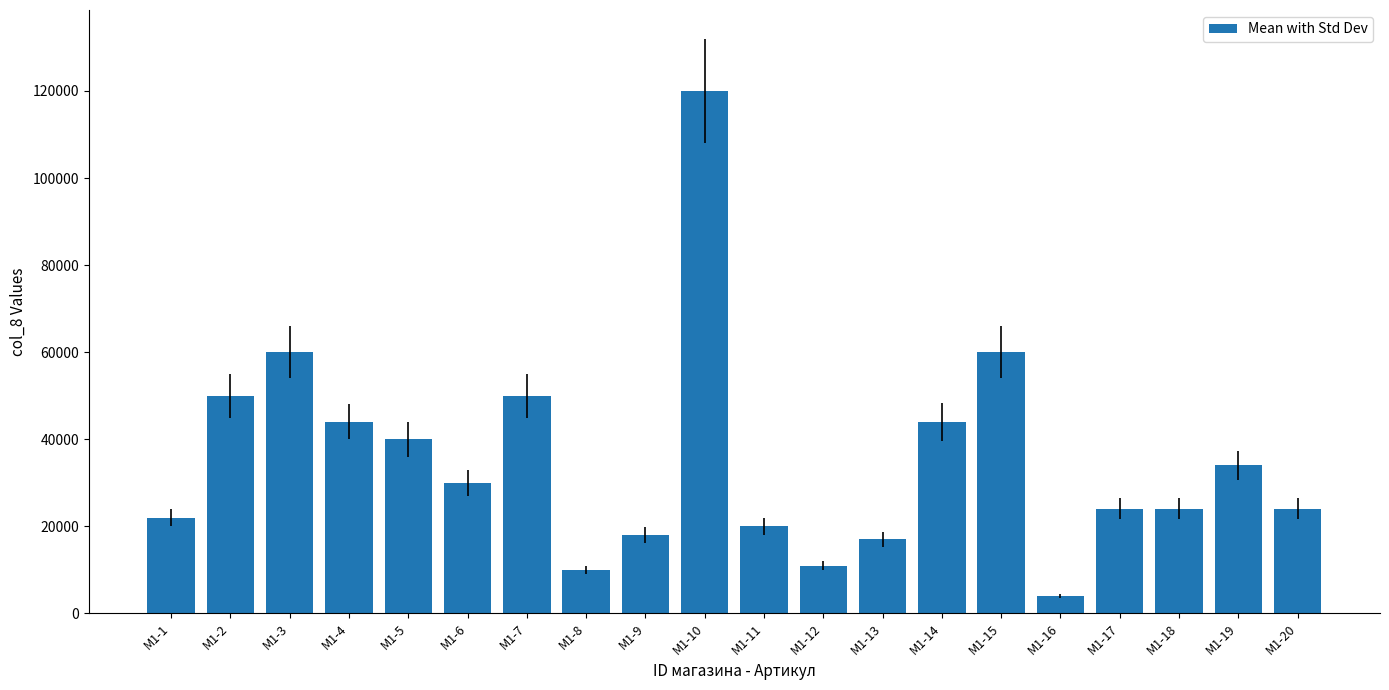

Between M1-13 and M1-11, which is larger?

M1-11